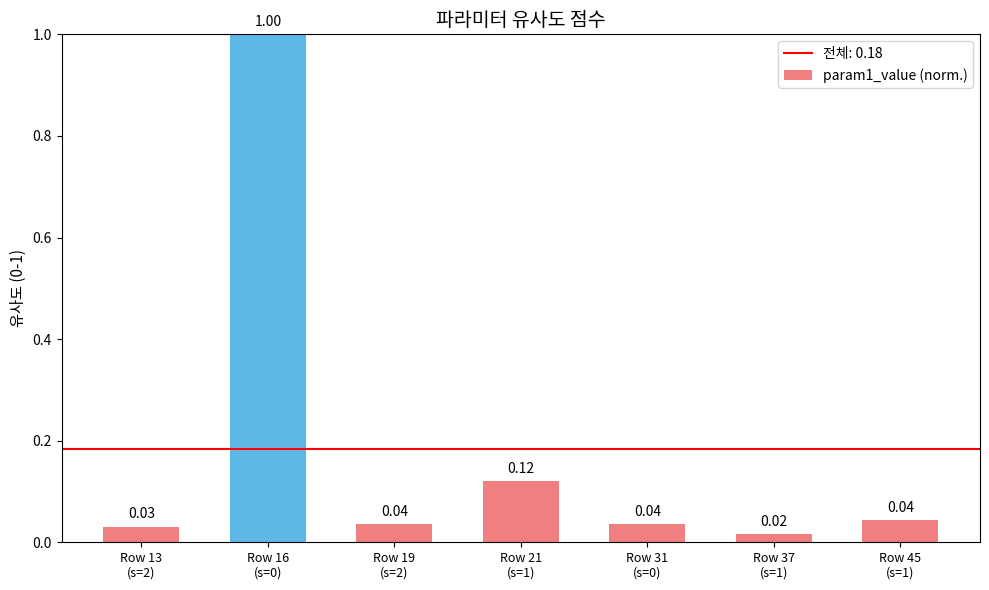

The chart shows a value of 1.4 at Row 16
(s=0). True or false?

False